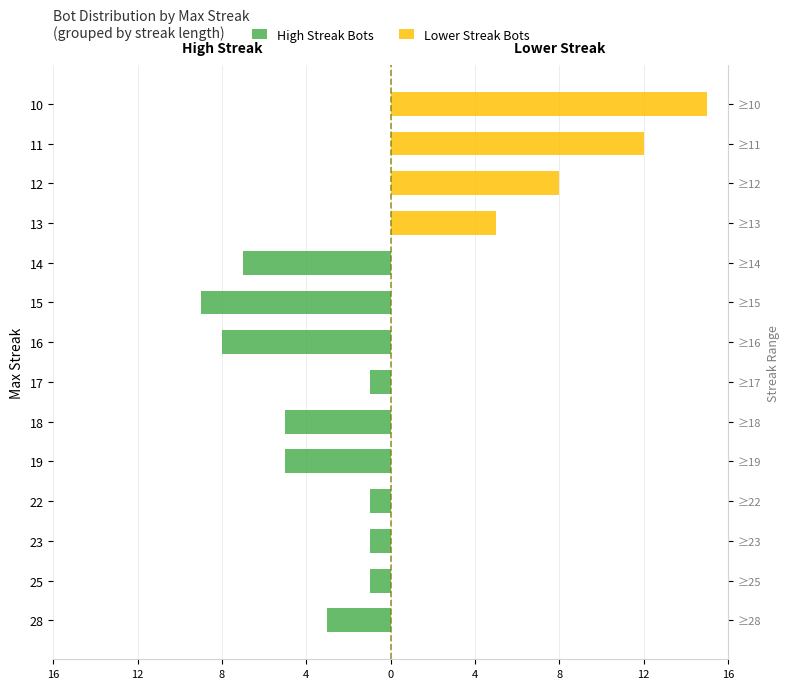

The Lower Streak Bots series shows 12 at 12. True or false?

False